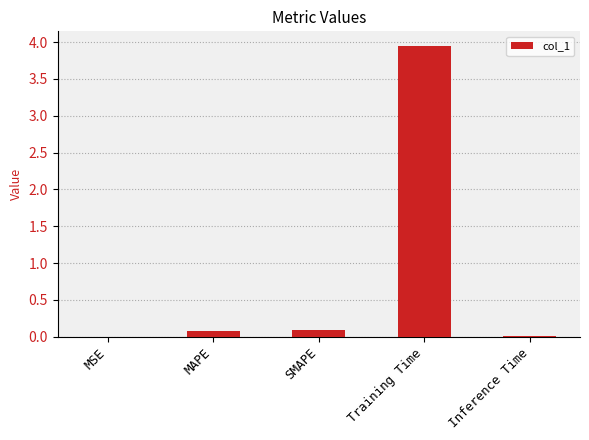

True or false: the data shows 0.1 at SMAPE.

True